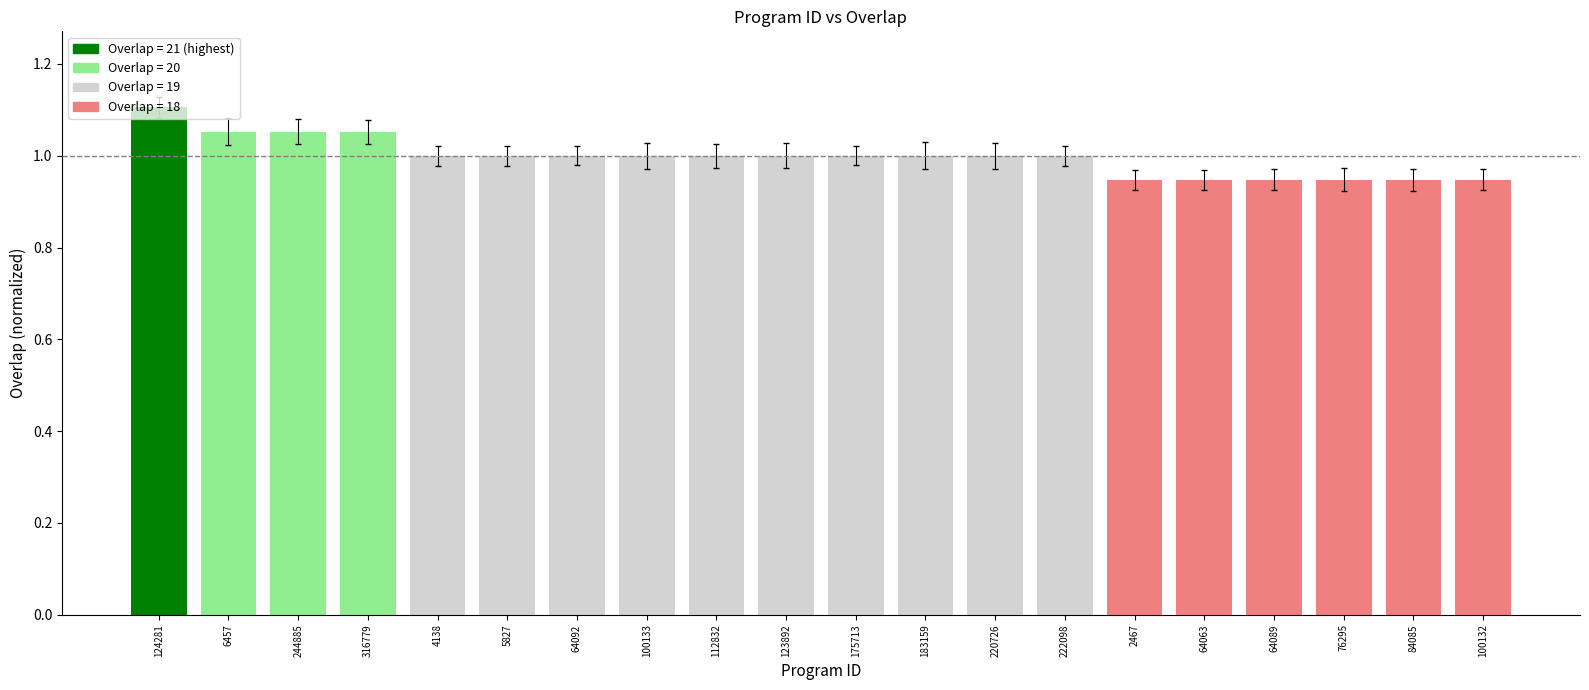

What is the label of the 16th bar from the left?

64063